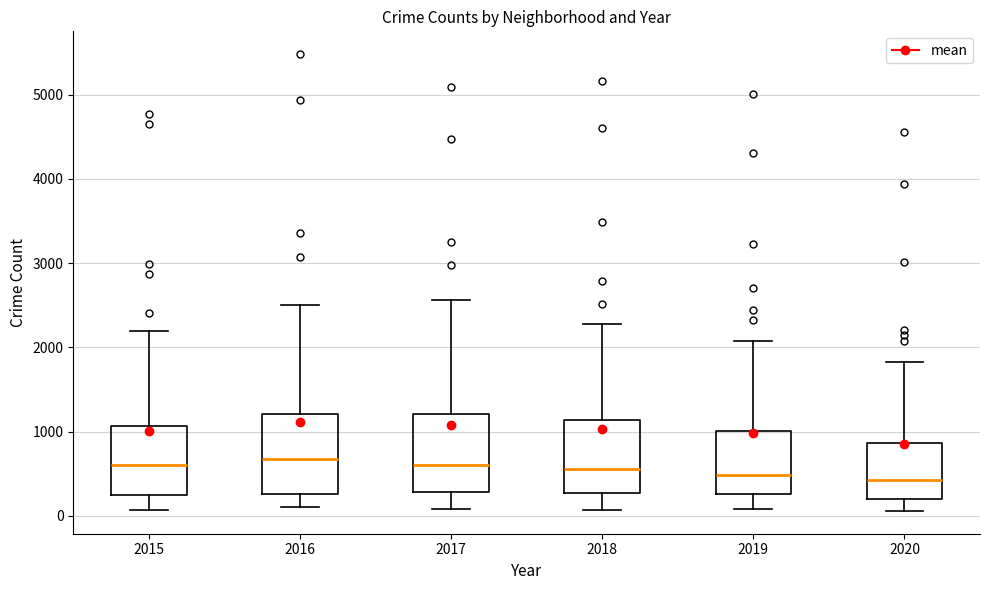

Reading left to right, read every box against the y-axis: the position of its median line, the range the box covers, and the ends of its whiskers. The values are not printed on the chart, so give them approximately, as read against the axis.

2015: median 600, box 300 to 1100, whiskers 100 to 2200
2016: median 700, box 300 to 1200, whiskers 100 to 2500
2017: median 600, box 300 to 1200, whiskers 100 to 2600
2018: median 600, box 300 to 1100, whiskers 100 to 2300
2019: median 500, box 300 to 1000, whiskers 100 to 2100
2020: median 400, box 200 to 900, whiskers 100 to 1800